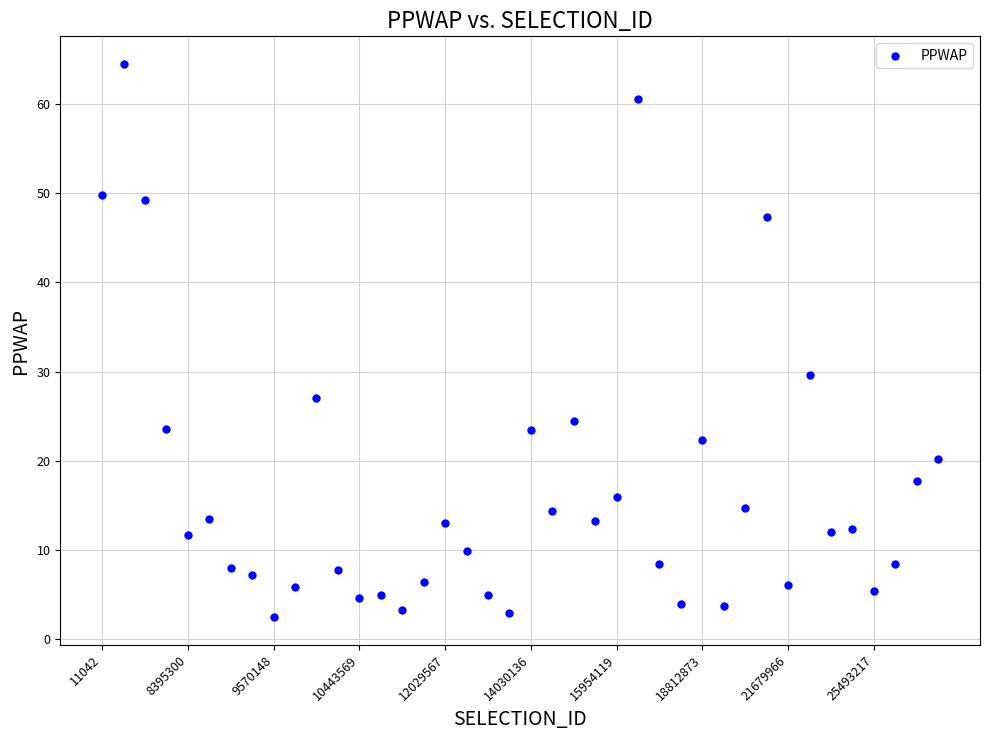

What Y value in the scatter plot is closest to 33?

29.7